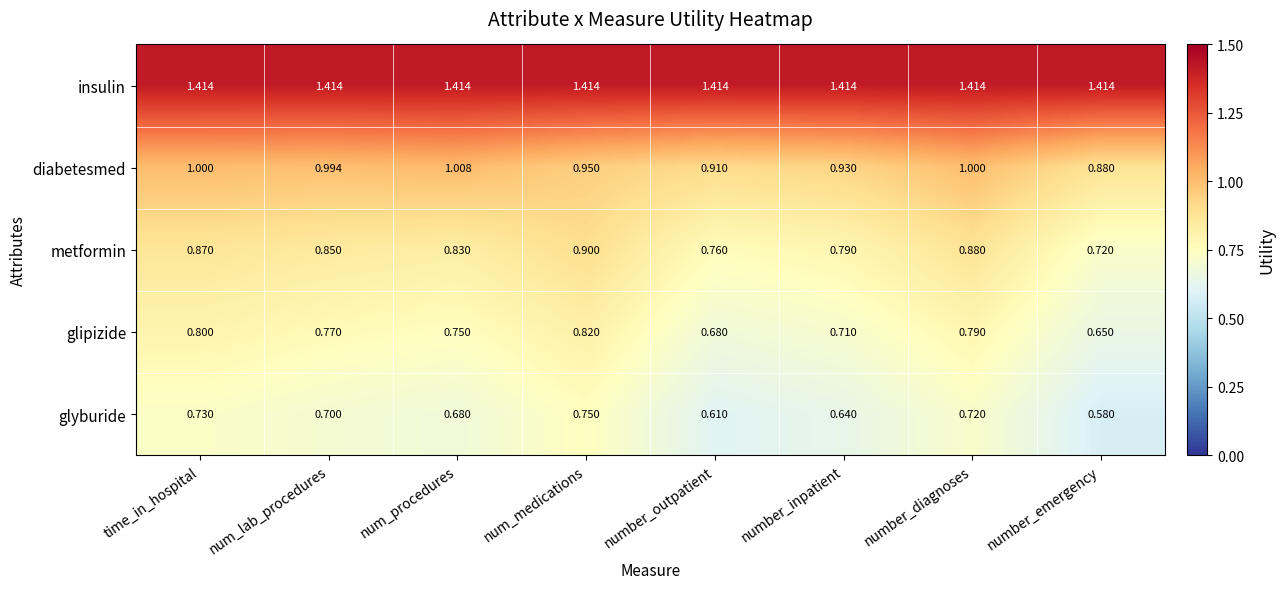

Rank the series by their maximum value, from highest to lowest.

insulin, diabetesmed, metformin, glipizide, glyburide